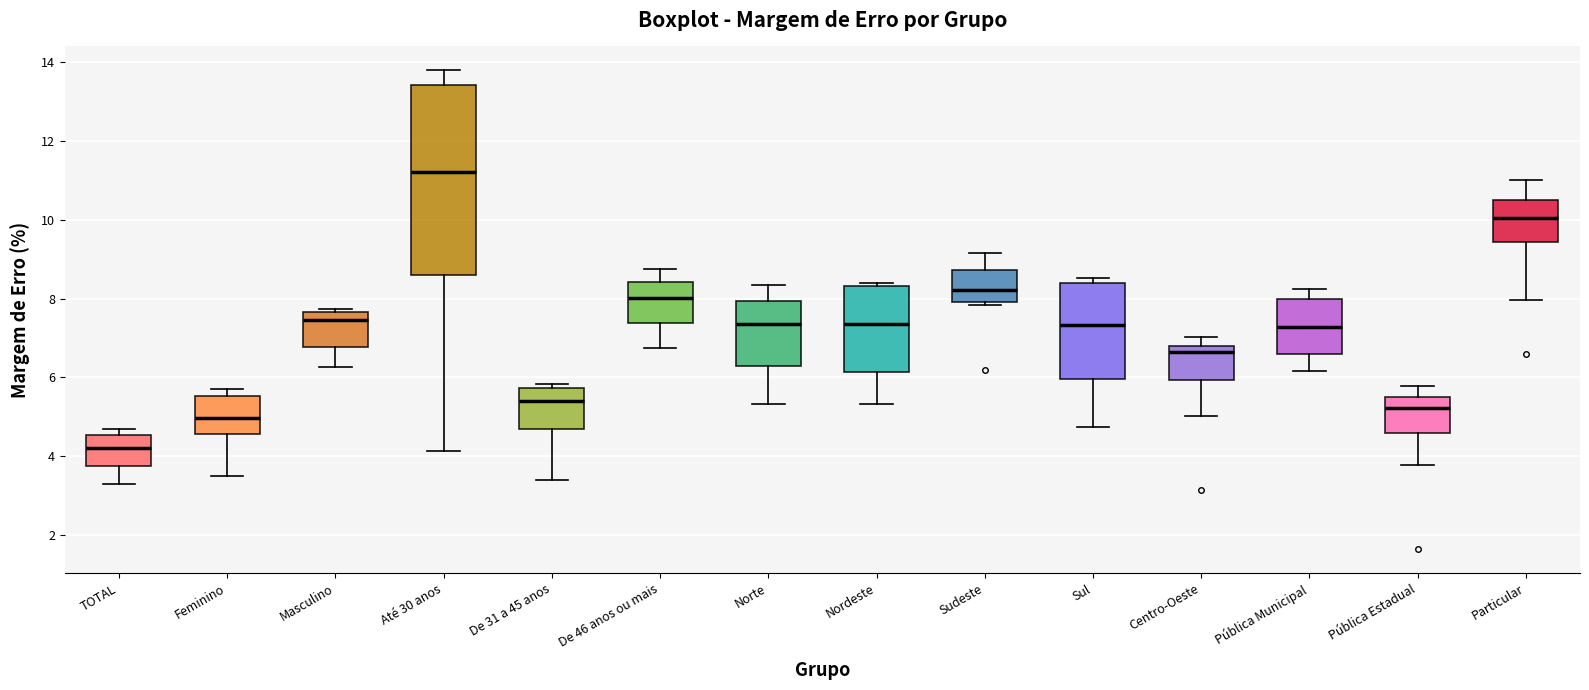

Which box's median line is the lowest?

TOTAL